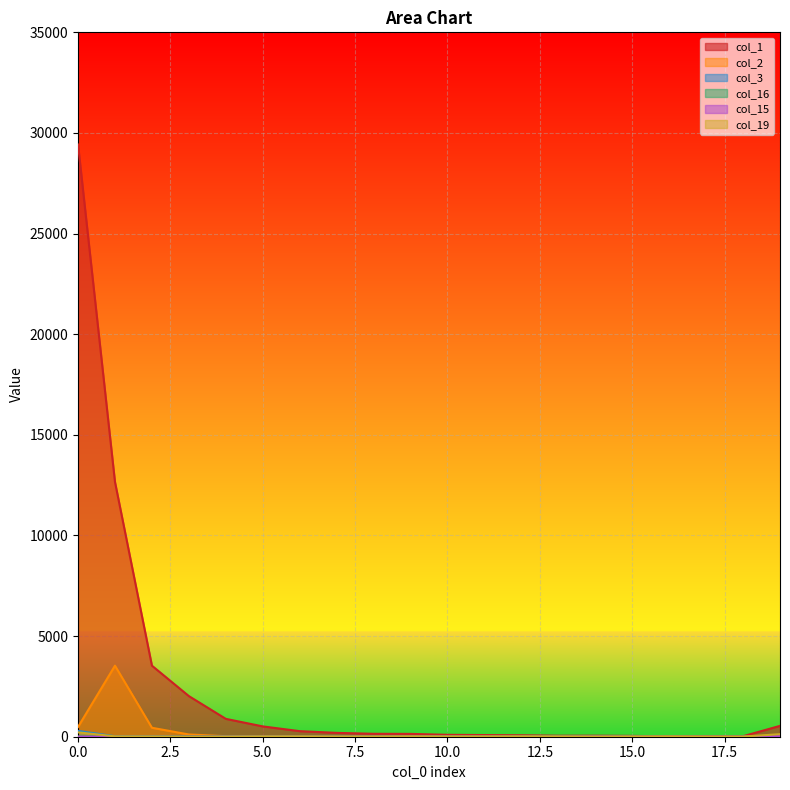

How many lines are shown in the chart?

6